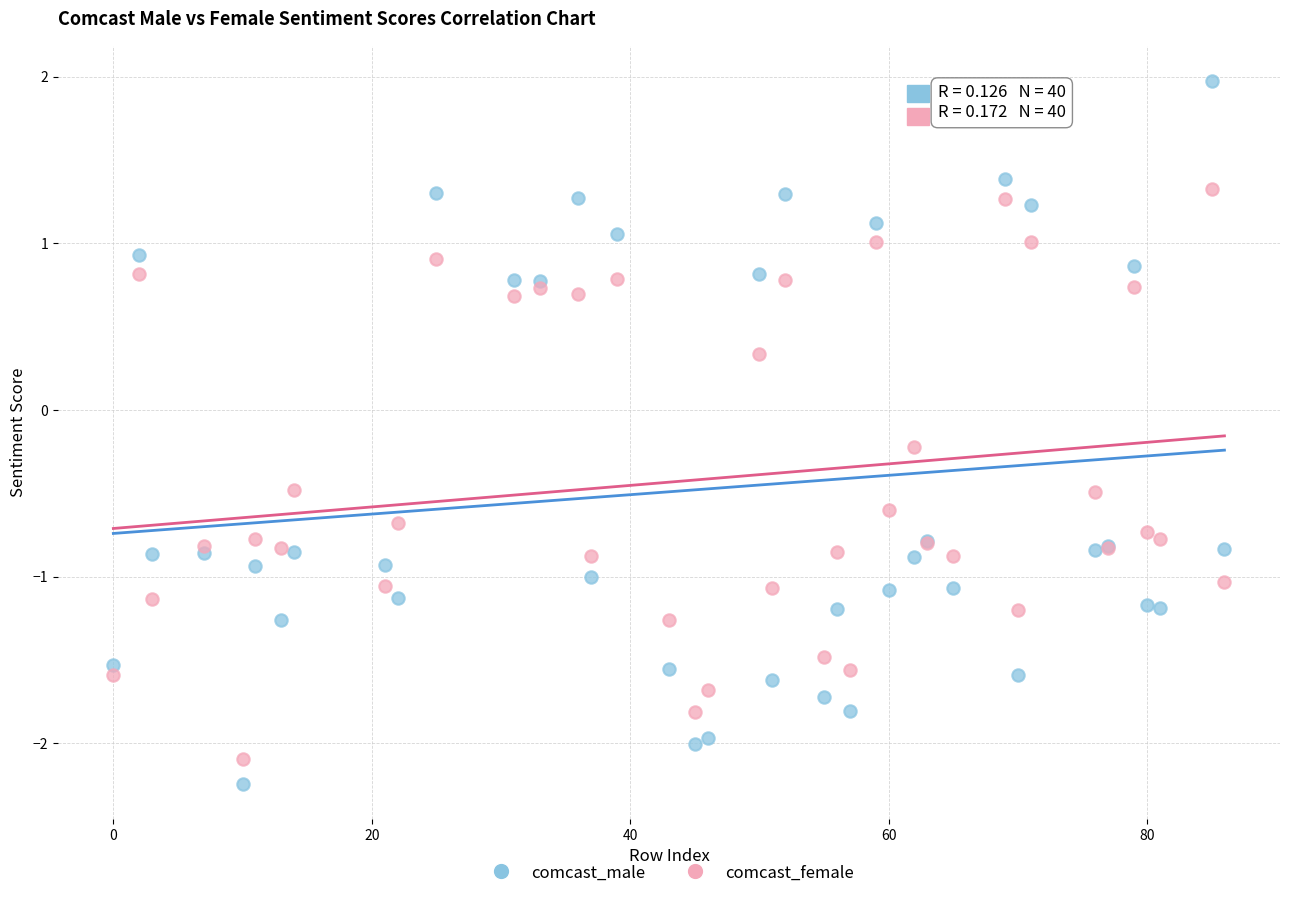

Which series has the largest Y range (max minus min)?

comcast_male